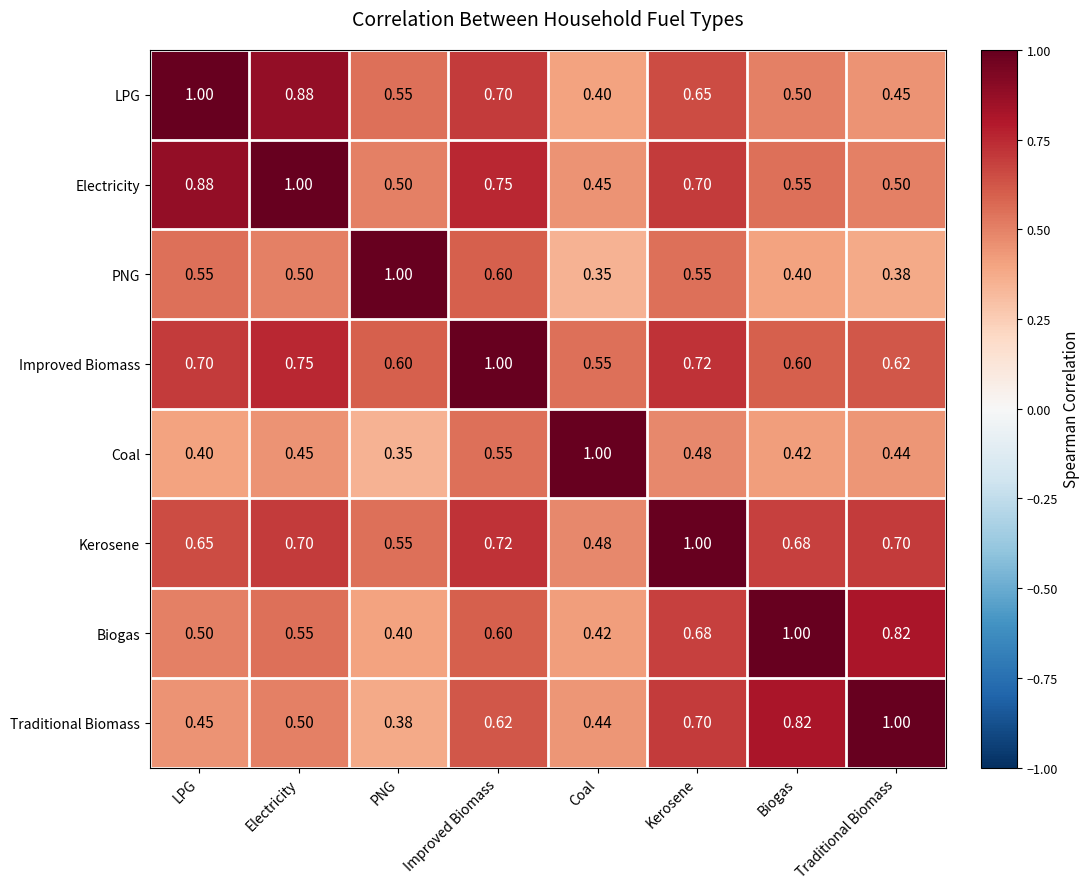

What is the greatest value displayed?

1.0